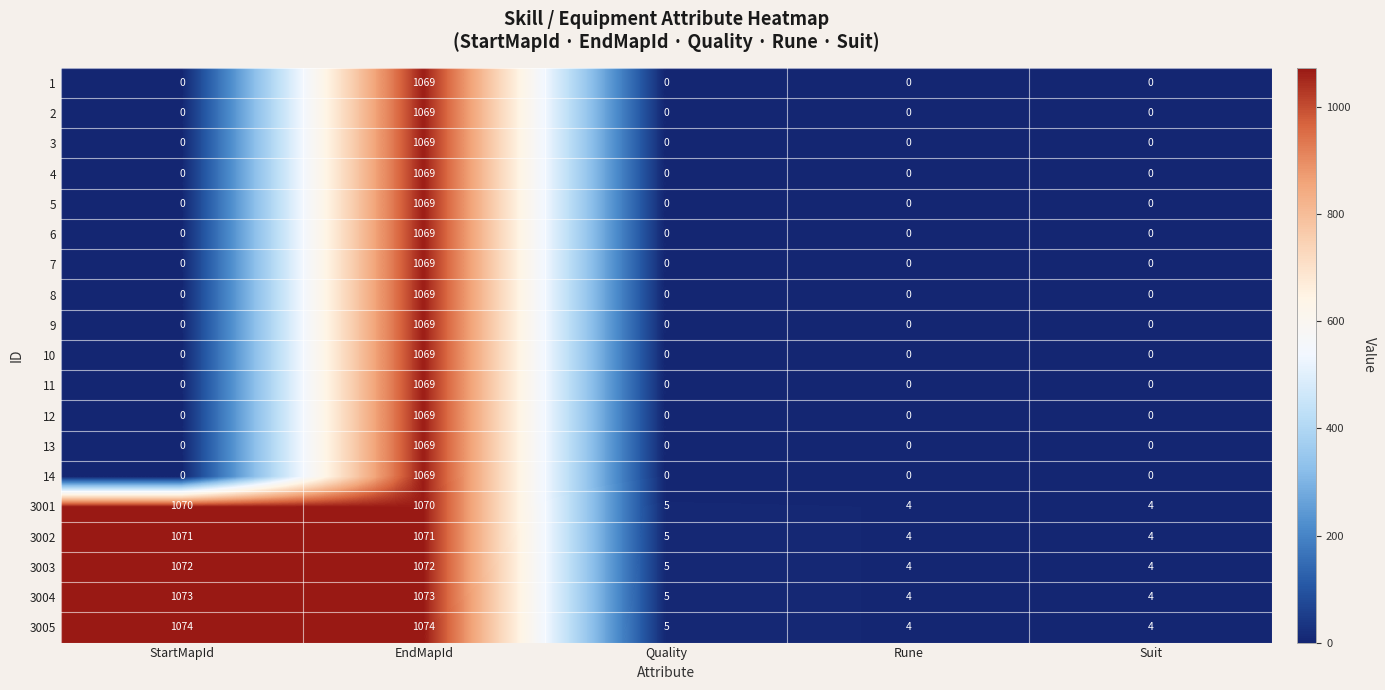

What is the total value across all series at Quality?

25